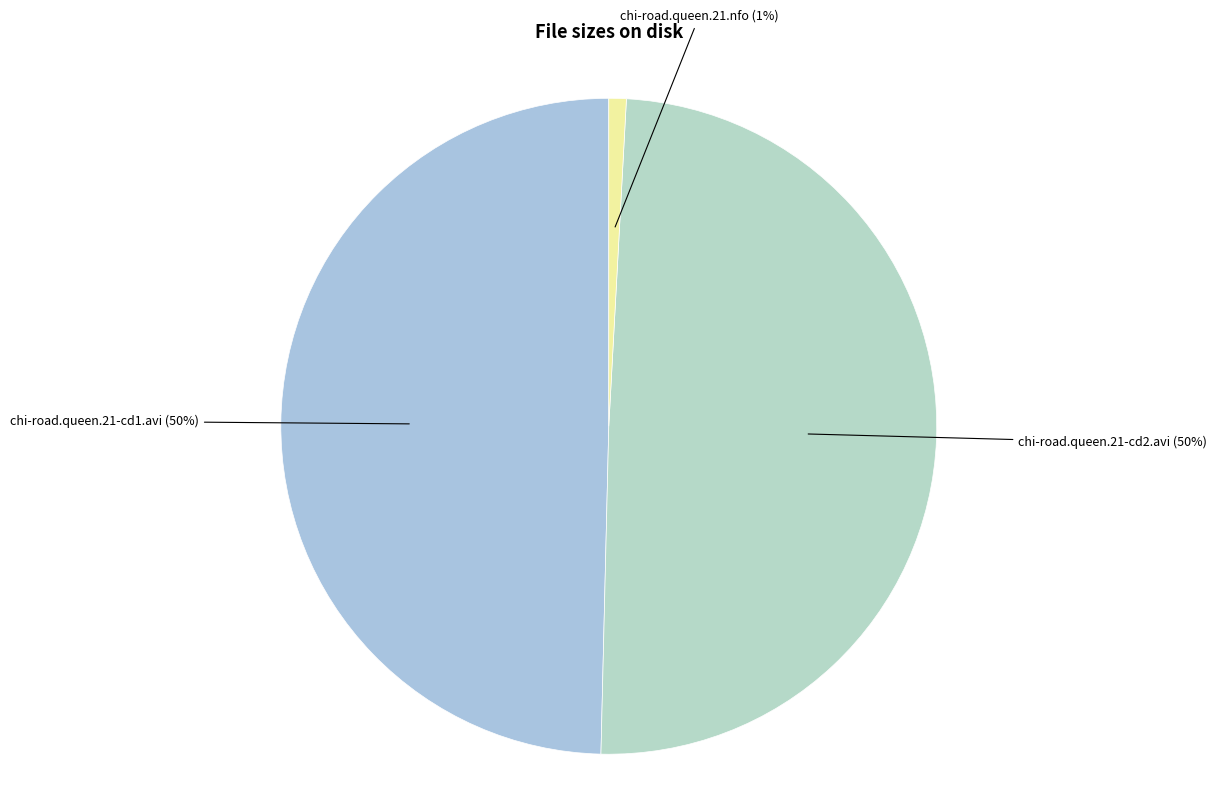

Which category has the smallest portion of the pie?

chi-road.queen.21.nfo (1%)